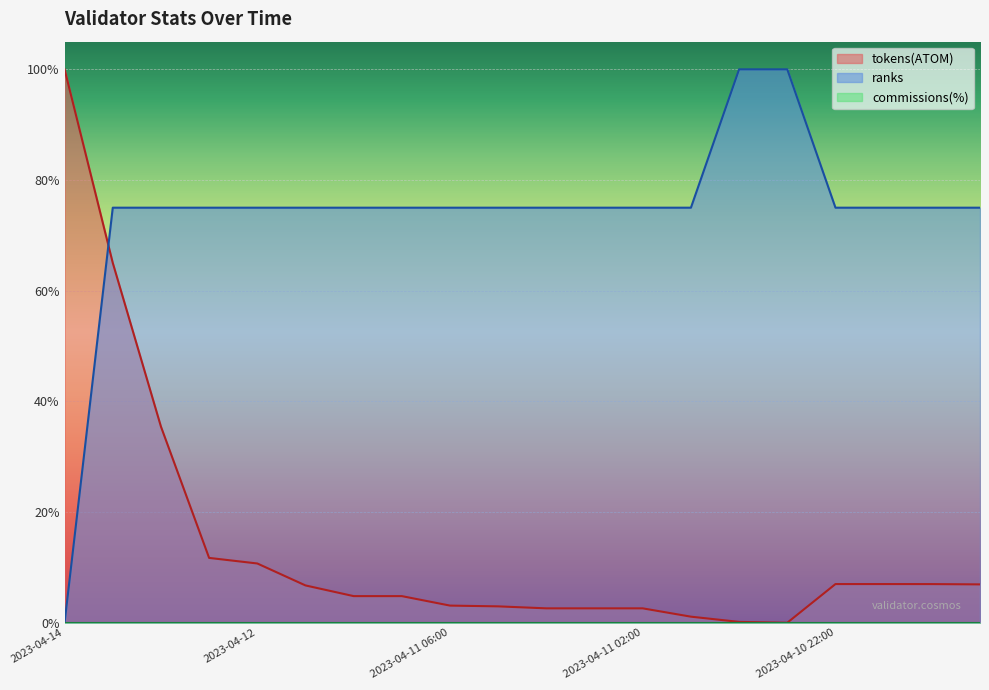

Does the chart display data point markers on the line(s)?

No